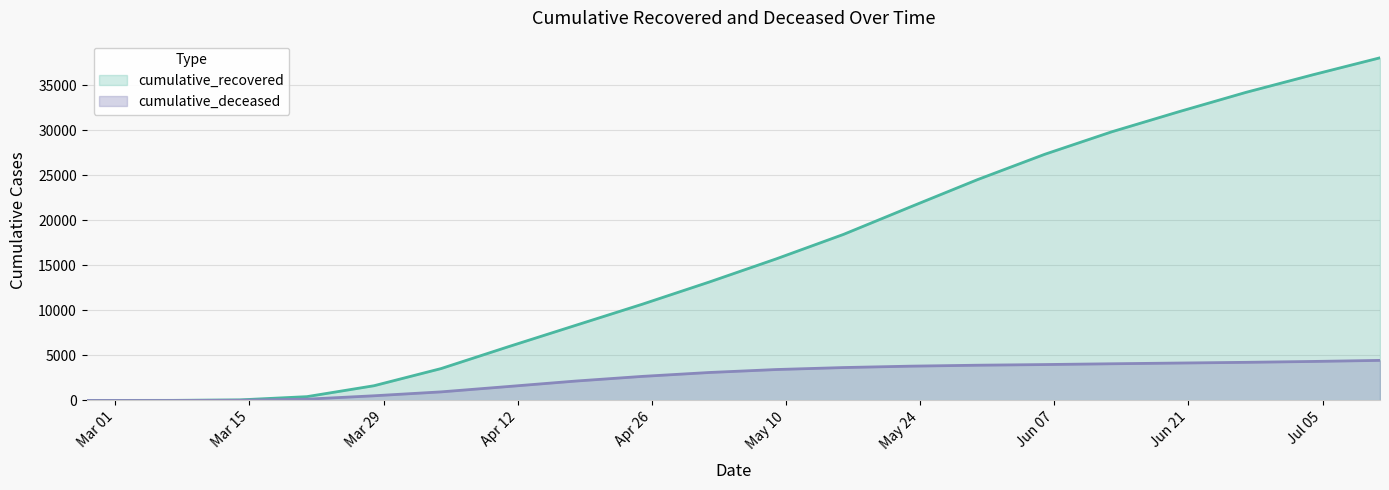

How many lines are shown in the chart?

2